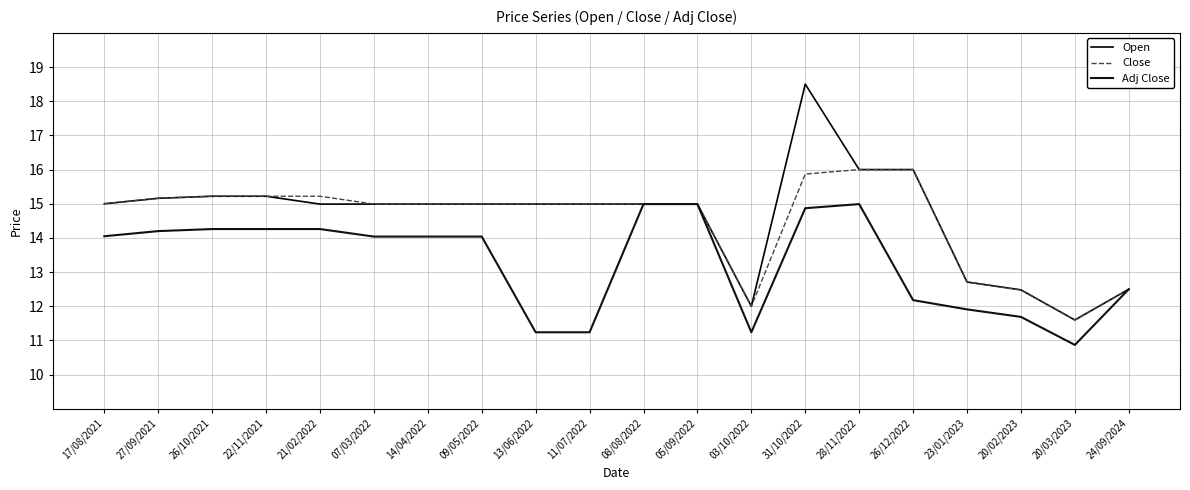

True or false: Close has a value of 15.0 at 09/05/2022.

True